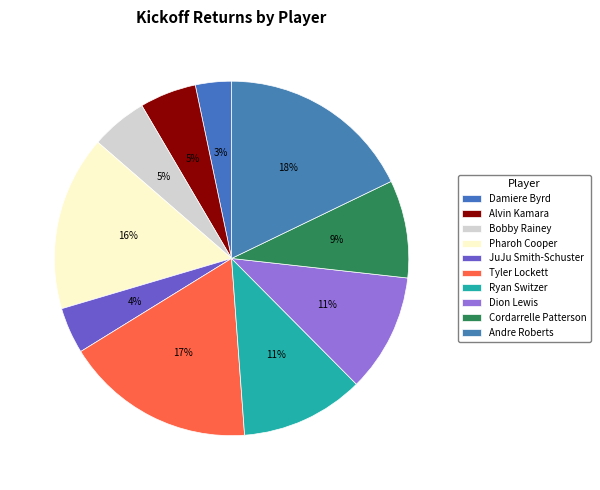

Count the number of slices in the pie.

10